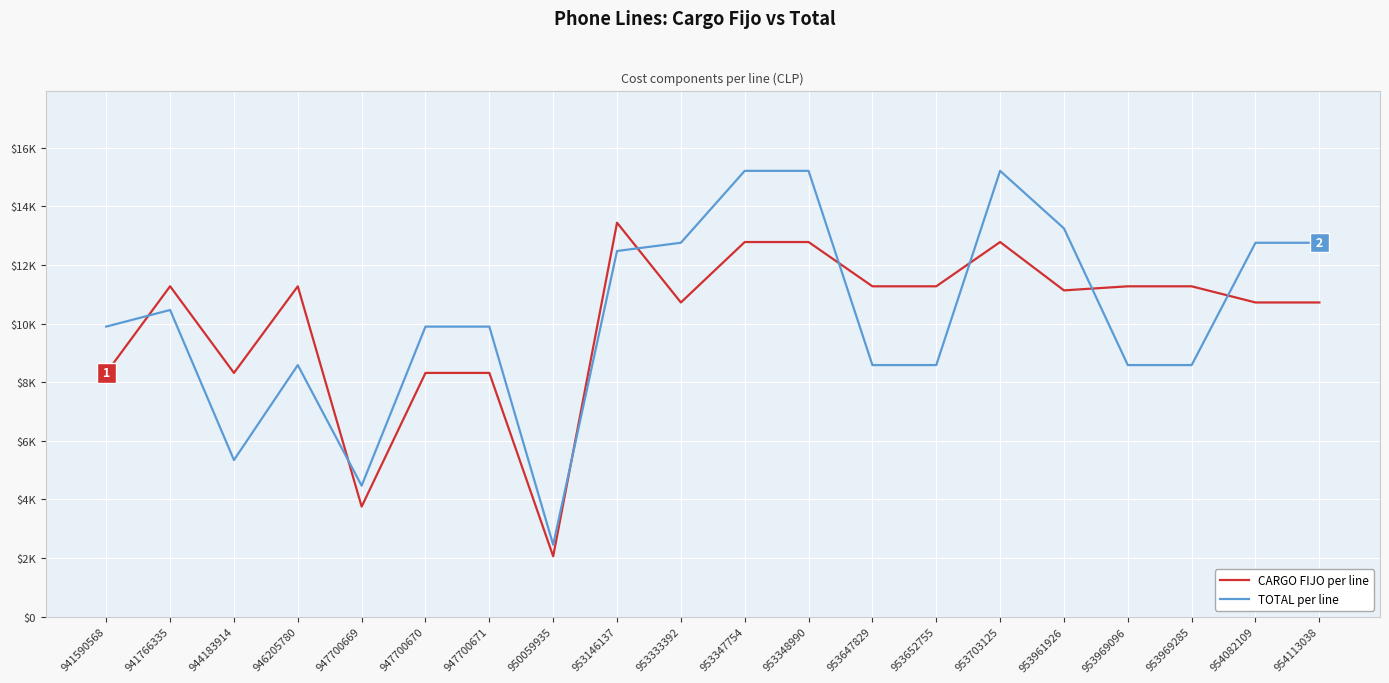

Does the chart have visible grid lines?

Yes